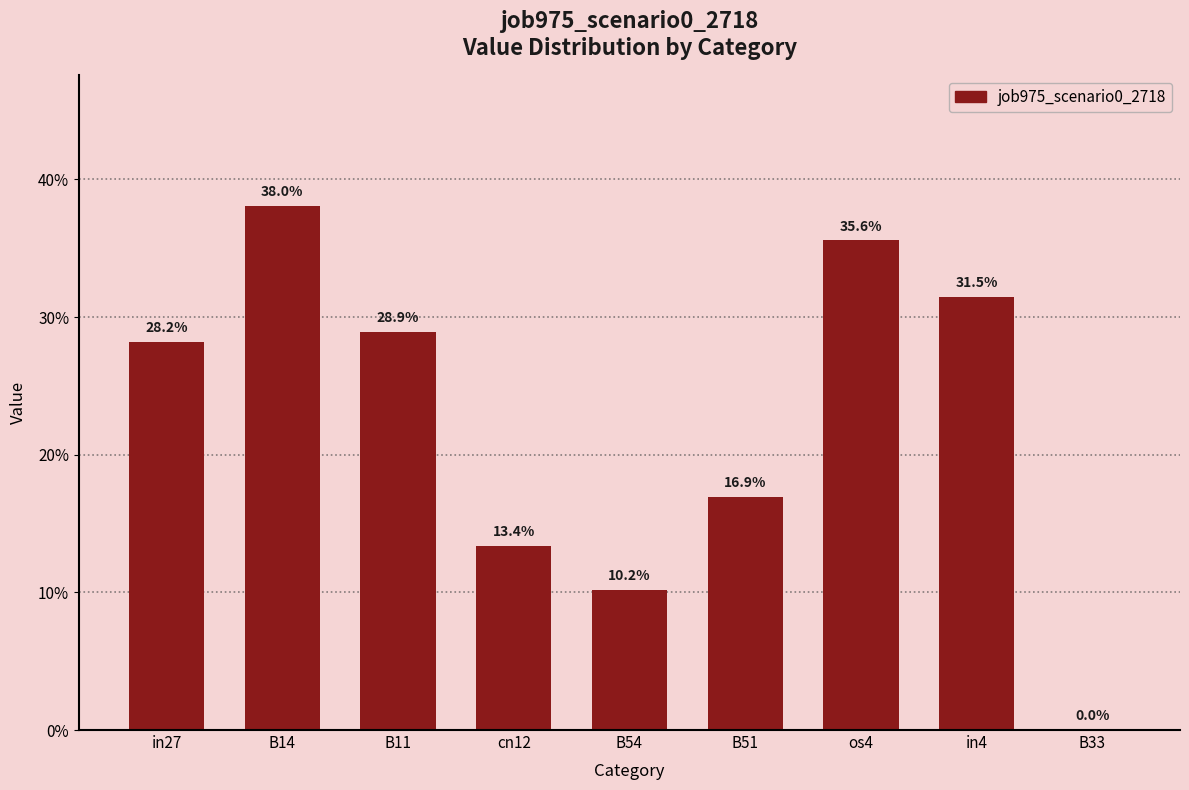

What value does the data have at cn12?

0.1